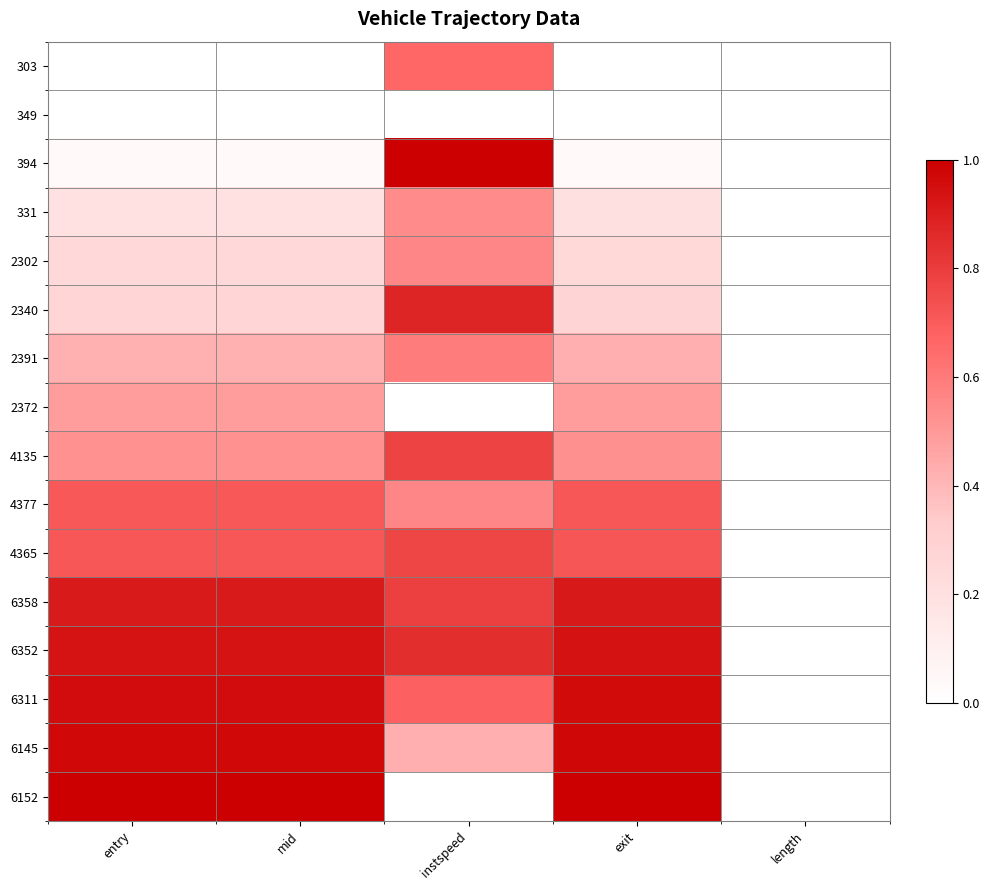

Count the number of categories in the chart.

5